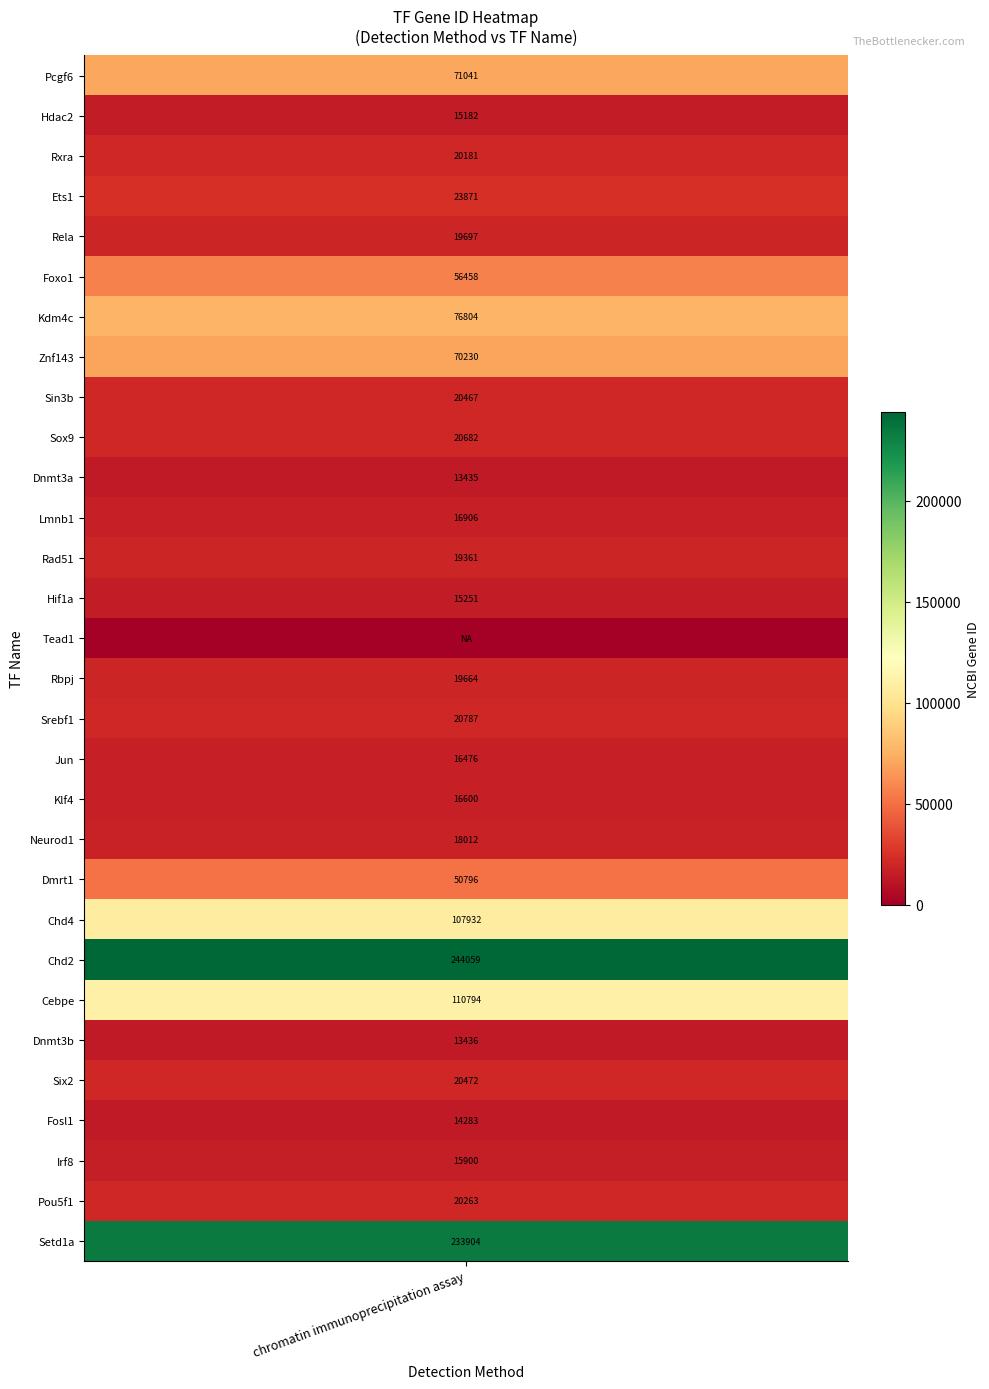

What is the greatest value displayed?

244059